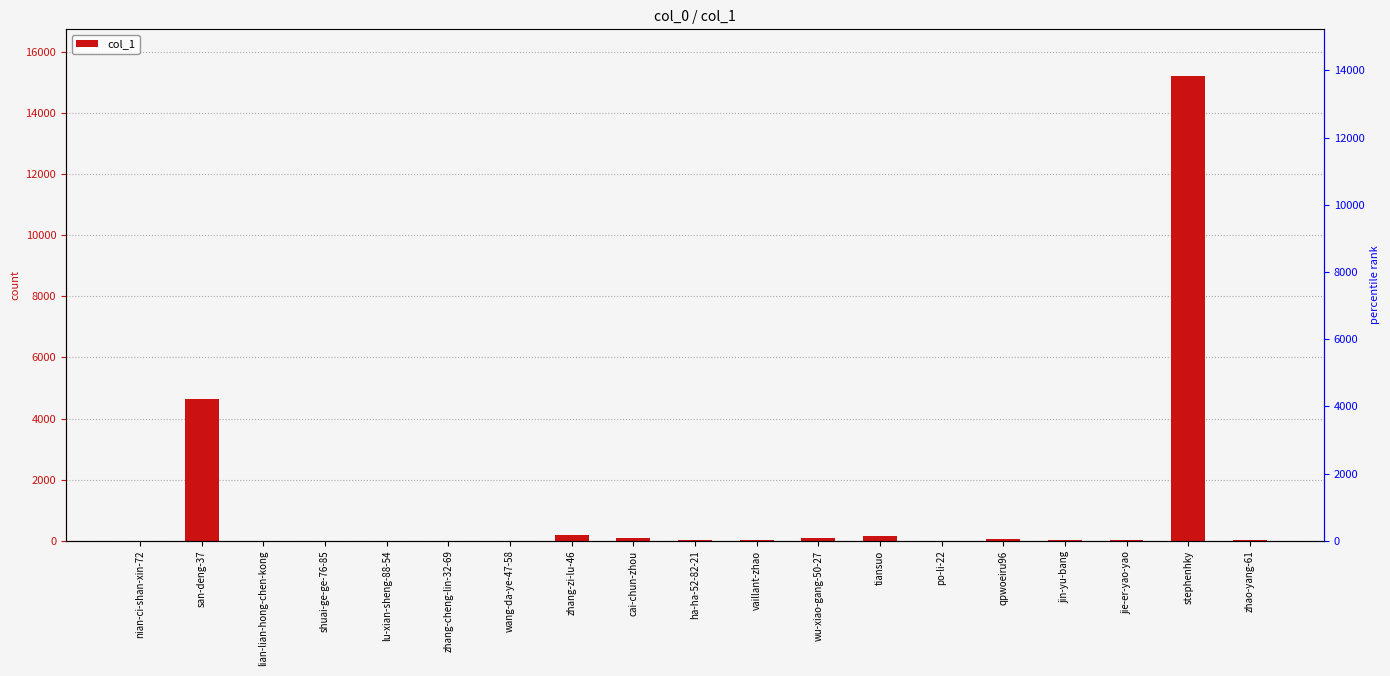

What is the label of the 17th bar from the right?

lian-lian-hong-chen-kong